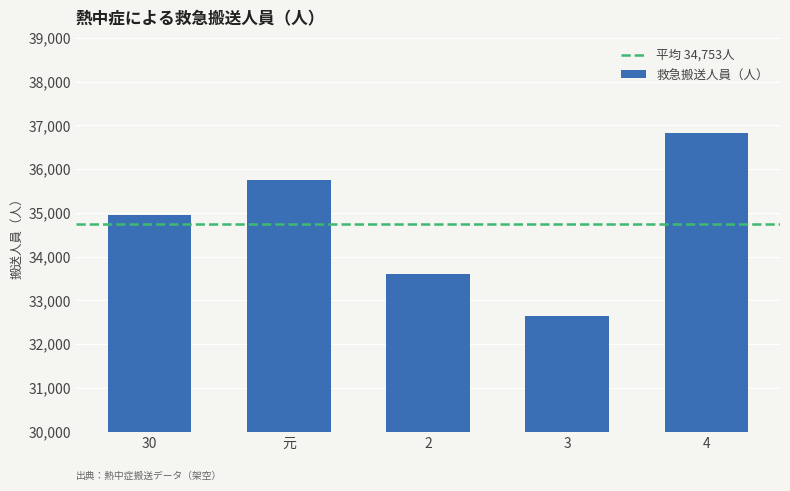

What is the greatest value displayed?

36823